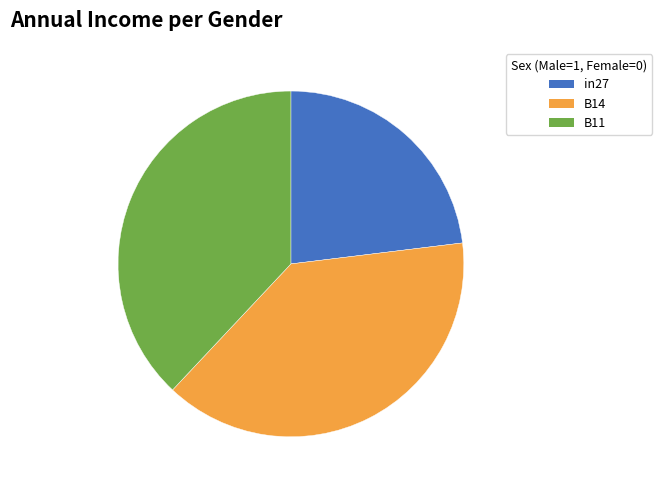

Rank the categories by value from lowest to highest.

in27, B11, B14